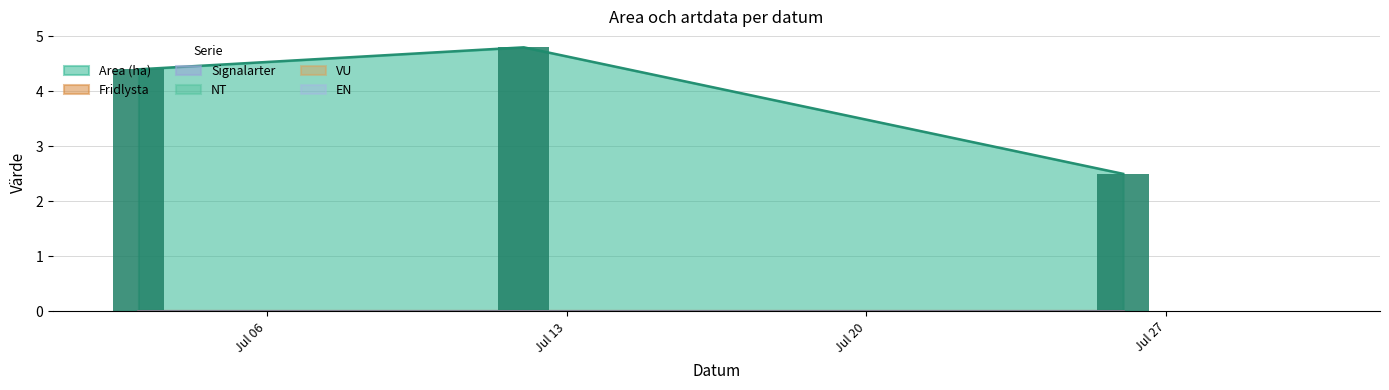

How many groups of bars are there?

3